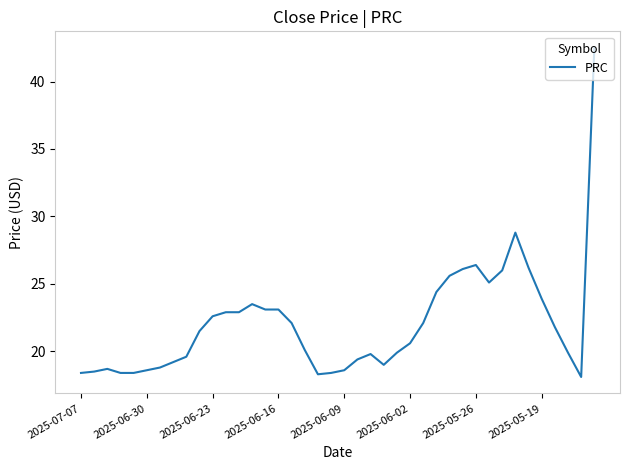

What is the smallest value displayed?

18.1